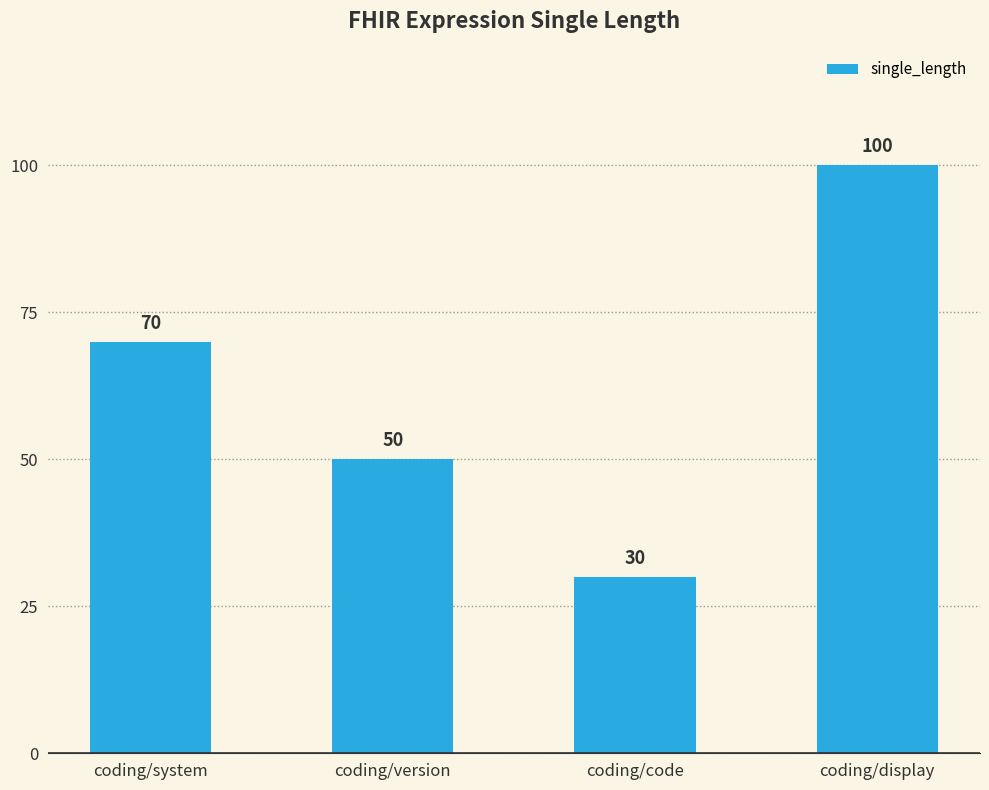

Rank the categories by value from highest to lowest.

coding/display, coding/system, coding/version, coding/code